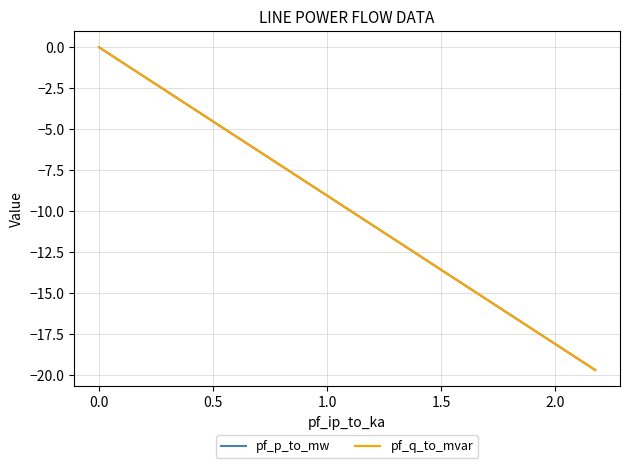

What position from the right is 0.0?

3